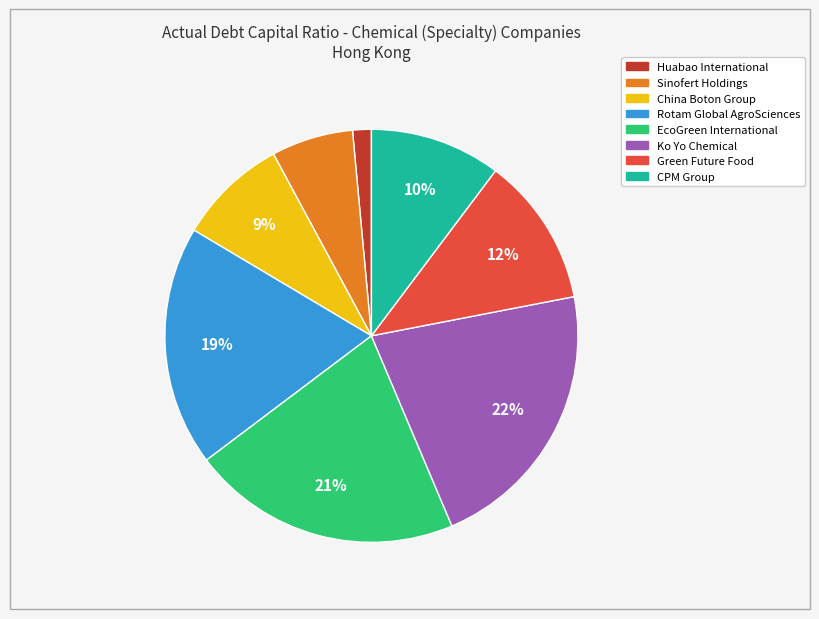

True or false: Huabao International accounts for 11% of the total.

False